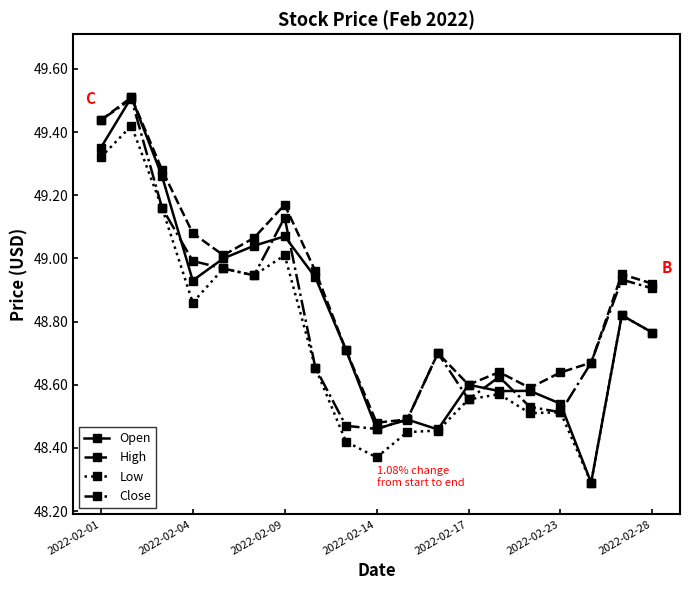

Which series has the largest range (max minus min)?

Open